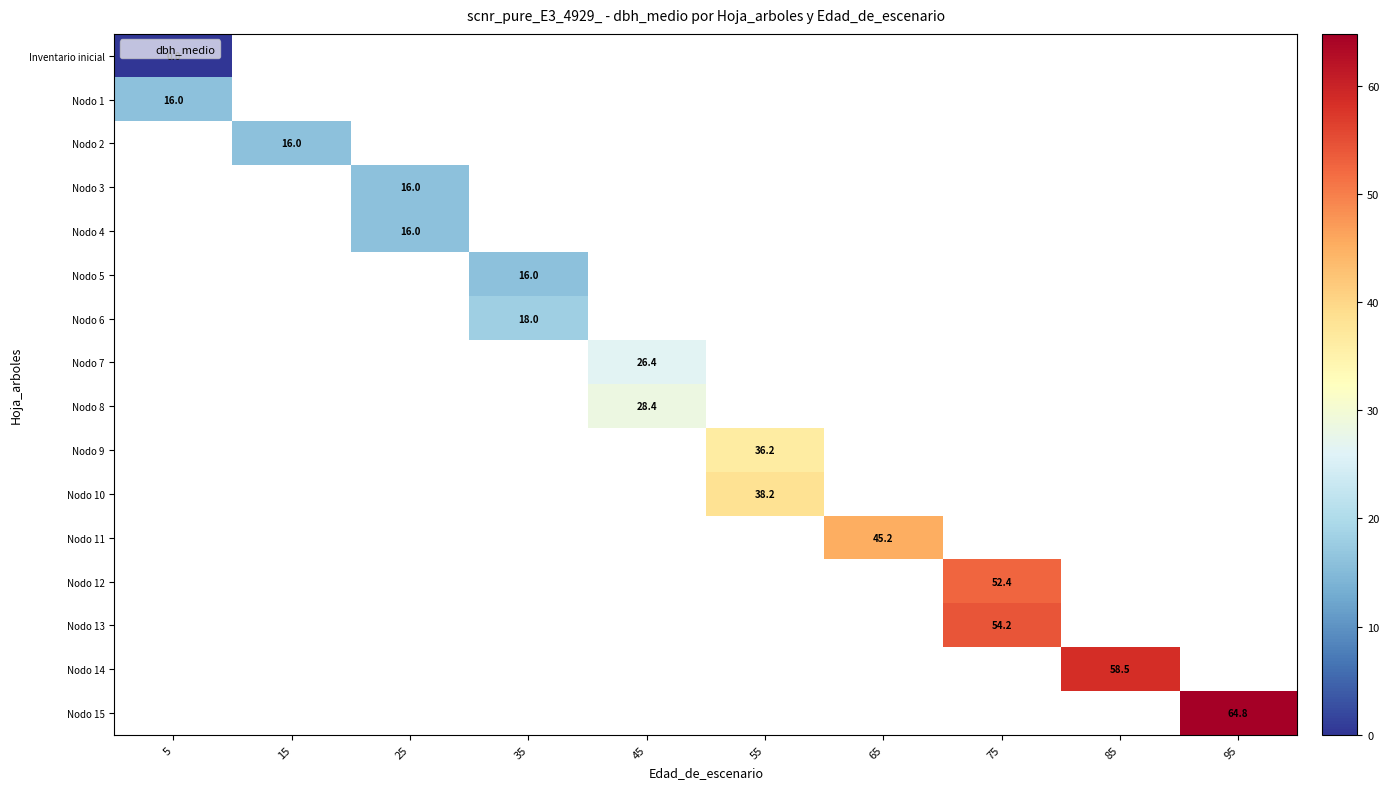

True or false: Nodo 8 has a value of 28.4 at 45.

True